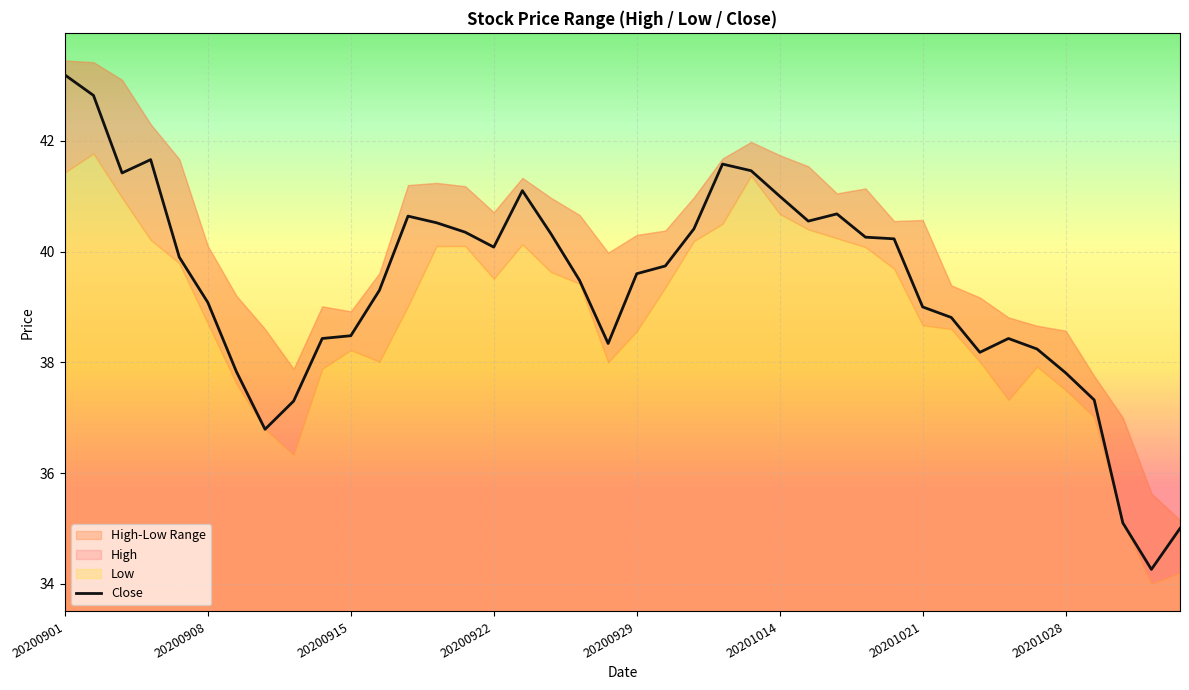

The chart shows a value of 13.7 at 28. True or false?

False